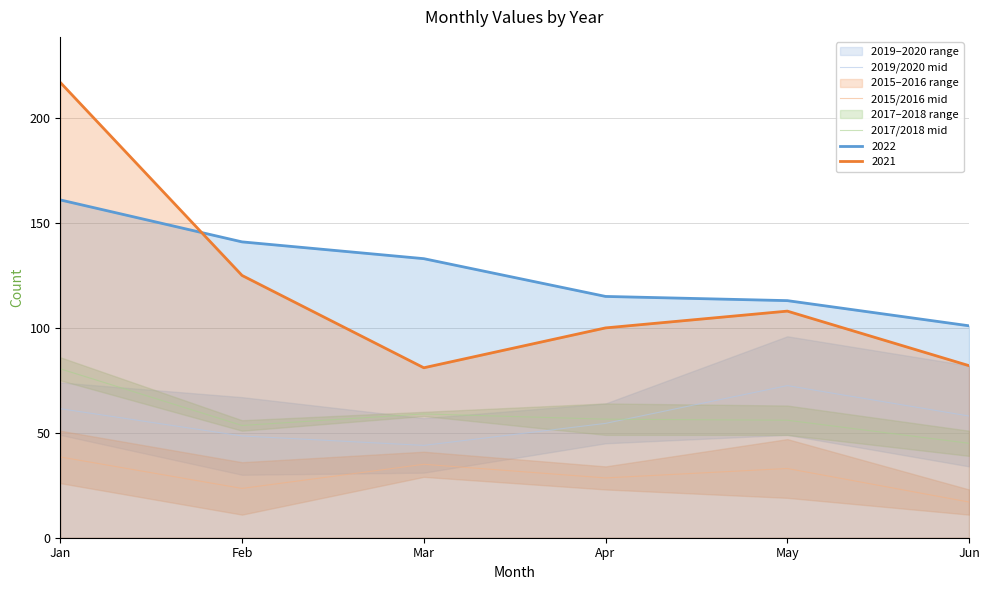

Does the chart display data point markers on the line(s)?

No